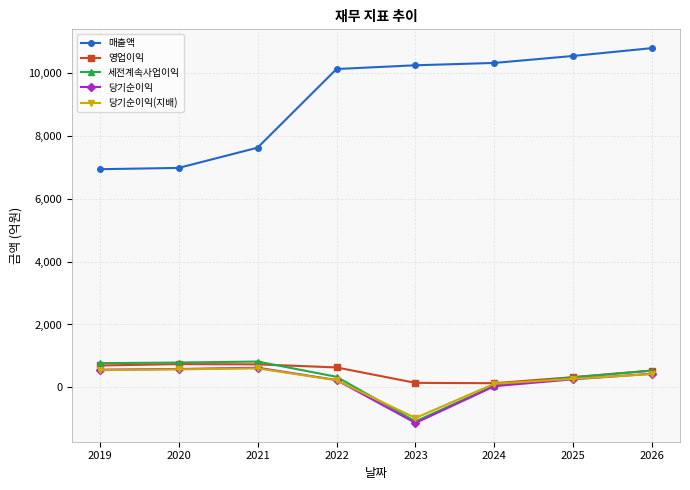

How many data points does each series have?

8